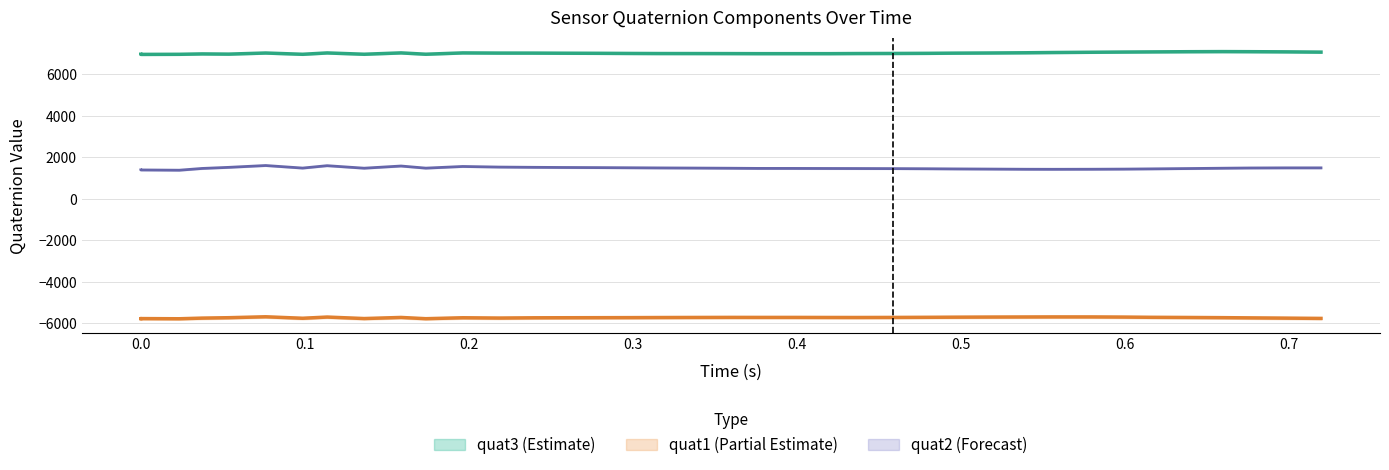

Is this an area chart (filled region under the line)?

No